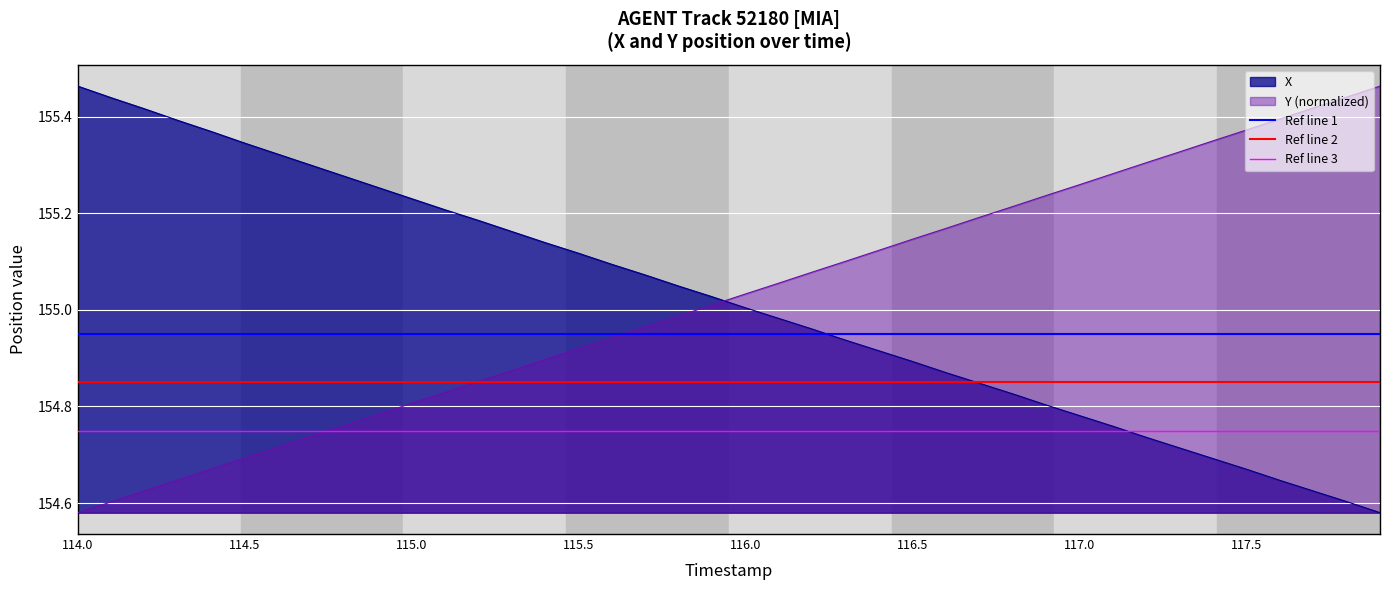

How many intersections are there between X and Y (normalized)?

1